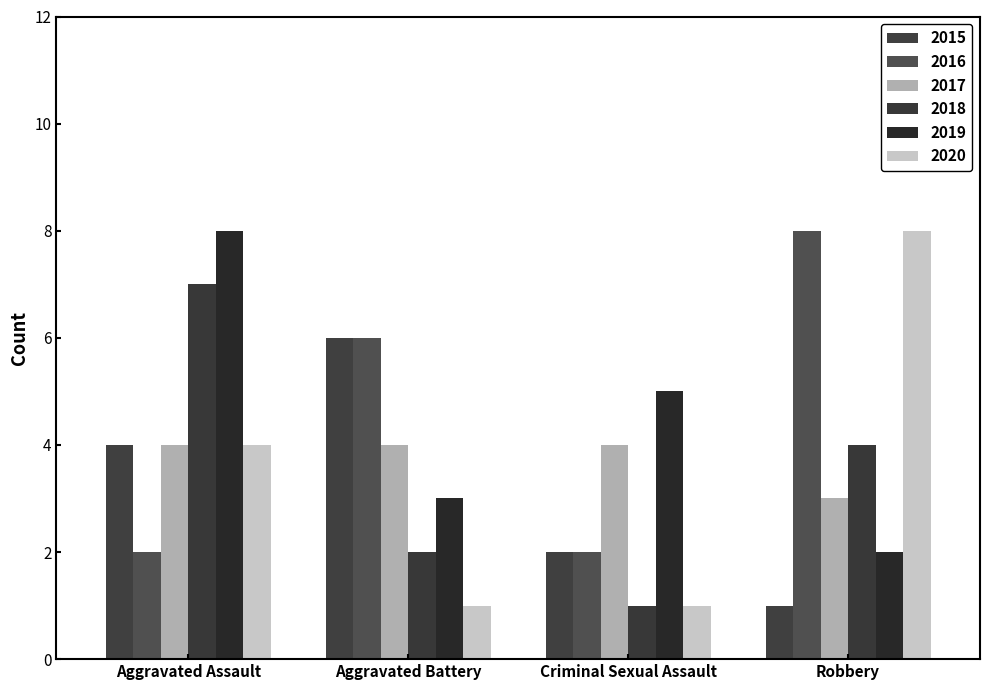

Between Aggravated Assault and Aggravated Battery, which series saw the biggest shift?

2018